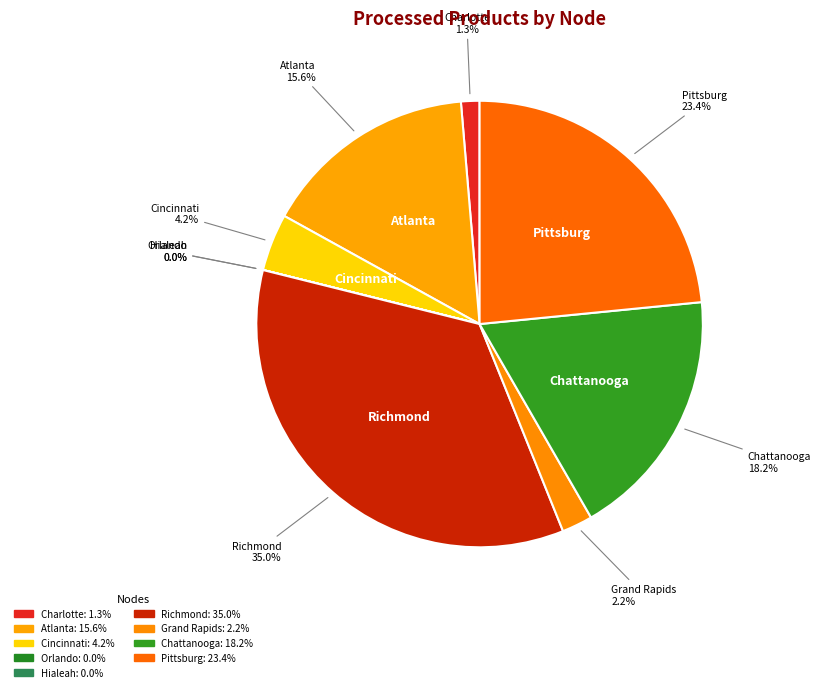

Do Chattanooga and Pittsburg together represent more than half of the pie?

No